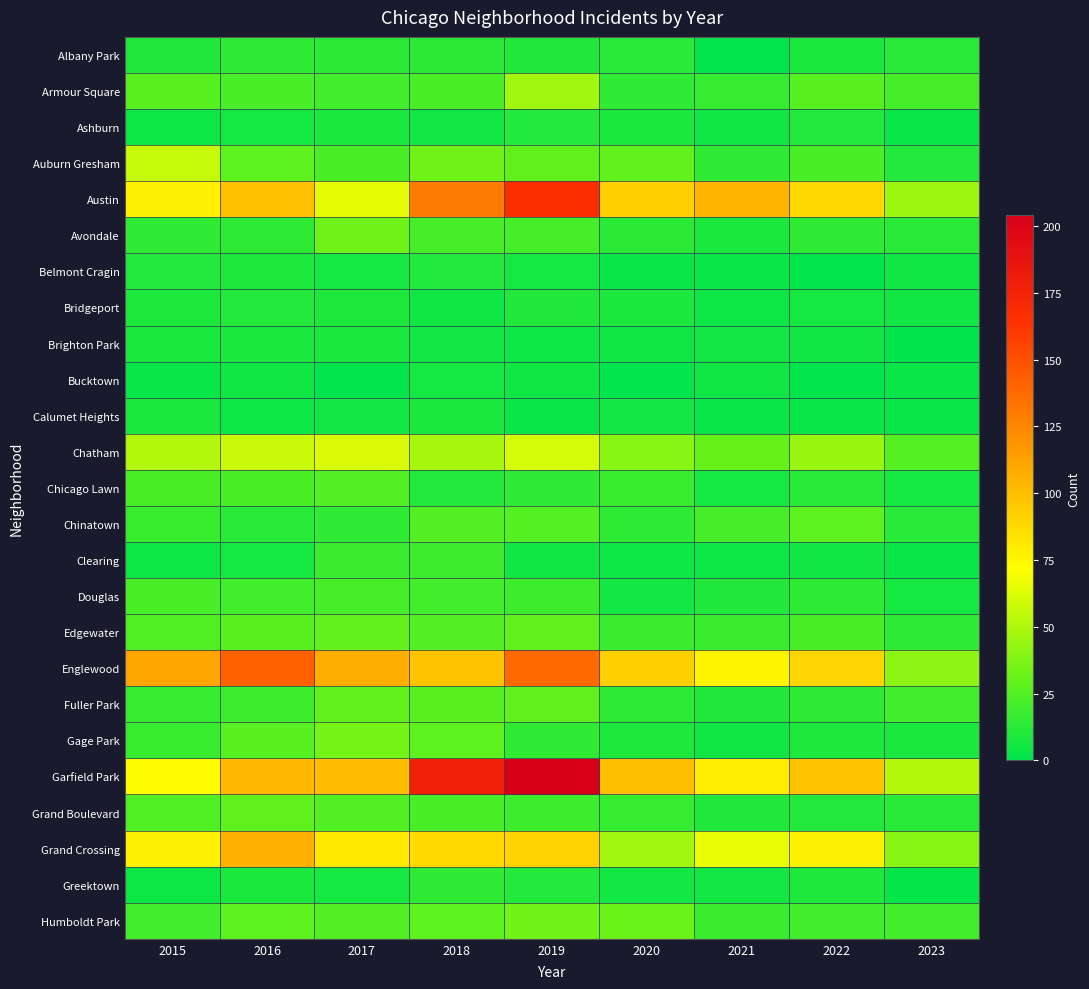

Which has a higher value, 2023 or 2021?

2023